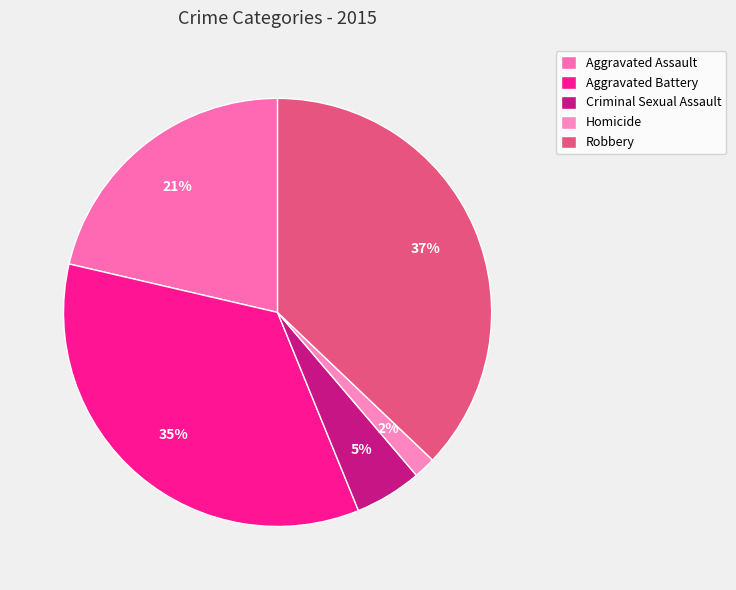

To the nearest percent, what portion does Homicide represent?

2%